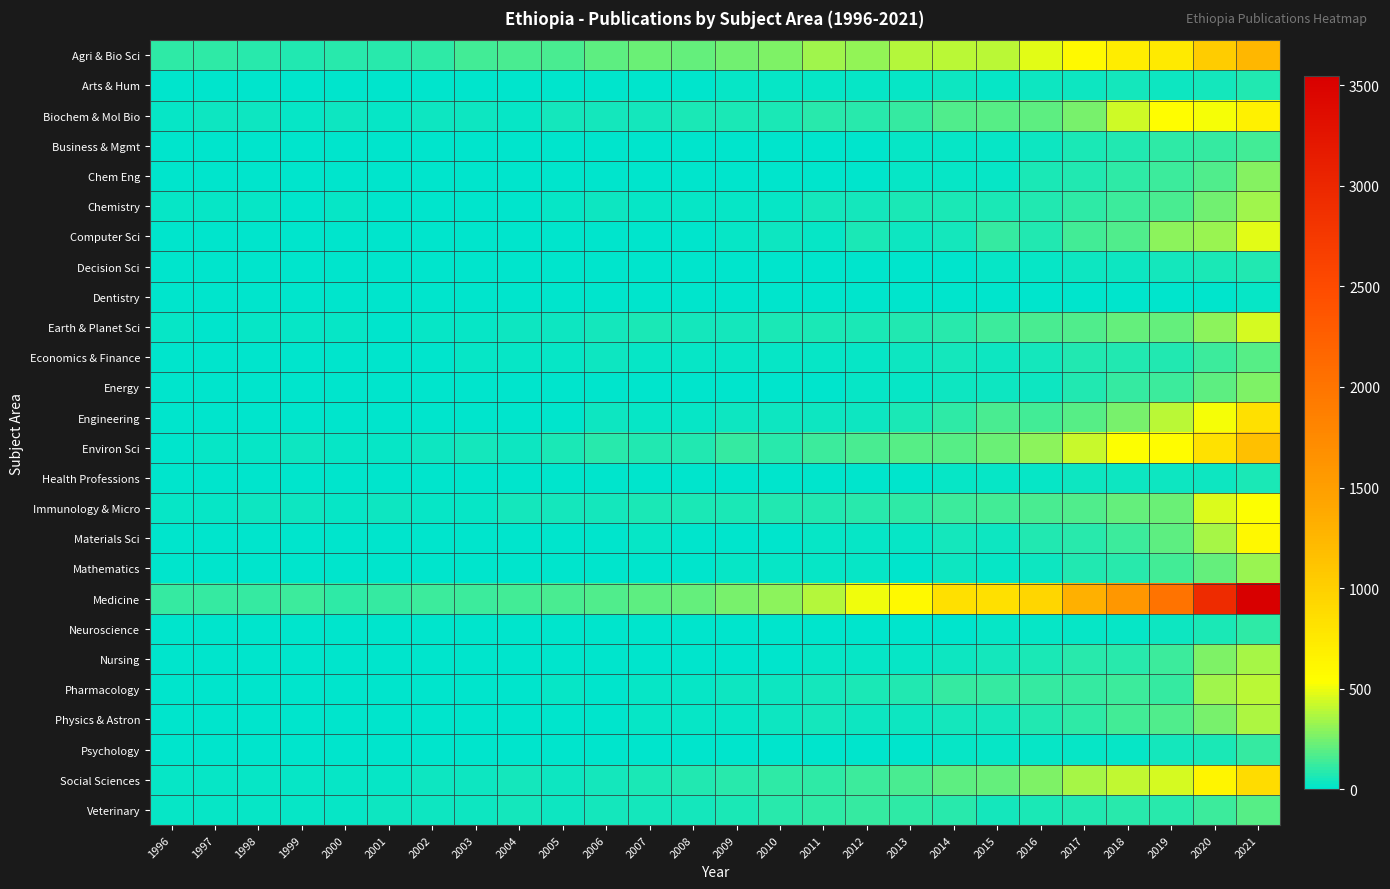

What is the spread (max minus min) of values at 2007?

230